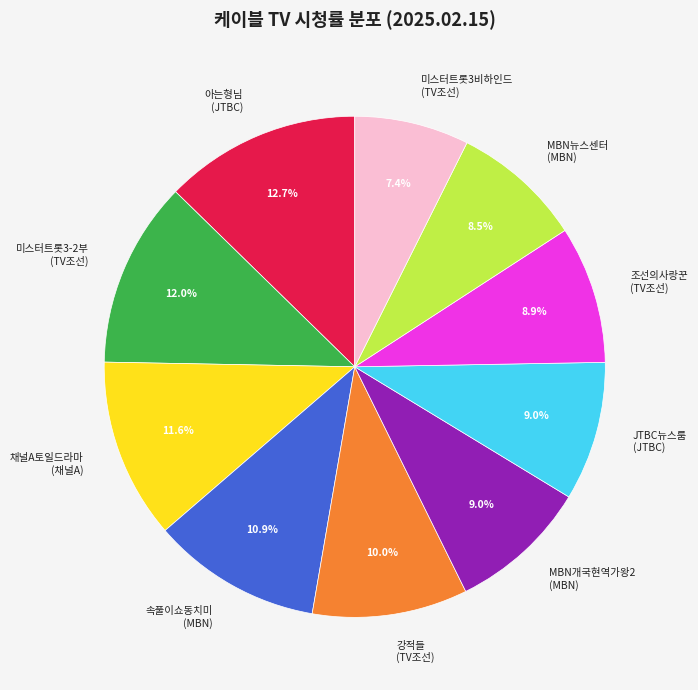

Which category has the biggest portion of the pie?

아는형님 (JTBC)